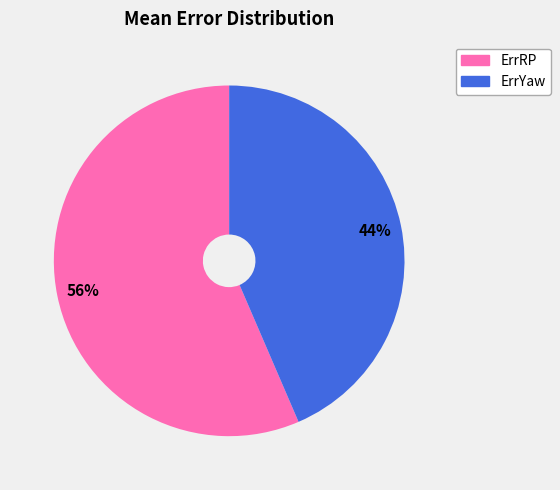

What percentage is the ErrYaw slice, to the nearest percent?

44%